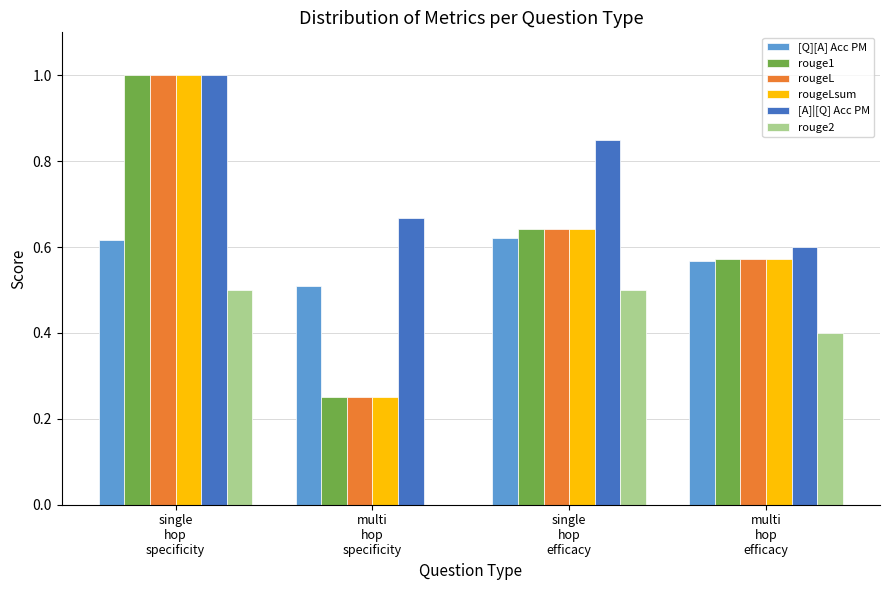

Which series has the largest total across all categories?

[A]|[Q] Acc PM